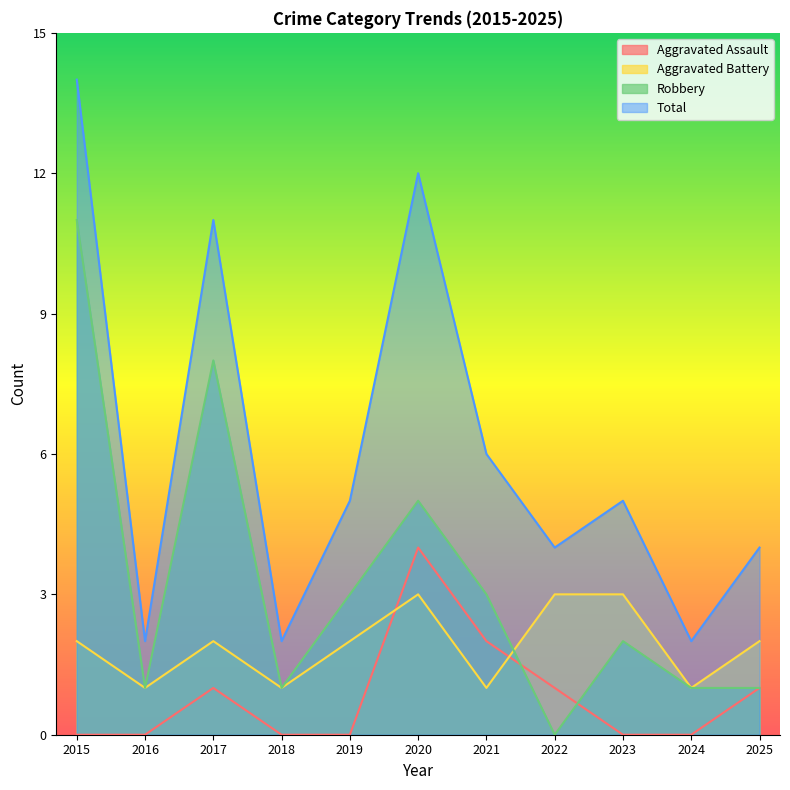

The Robbery series shows 1 at 2023. True or false?

False